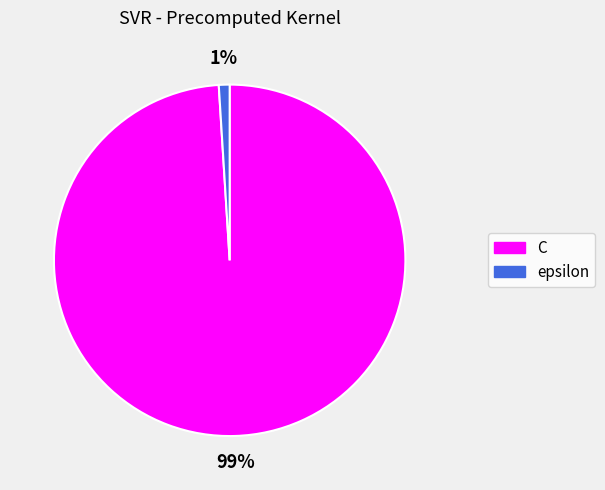

Which has a higher value, epsilon or C?

C